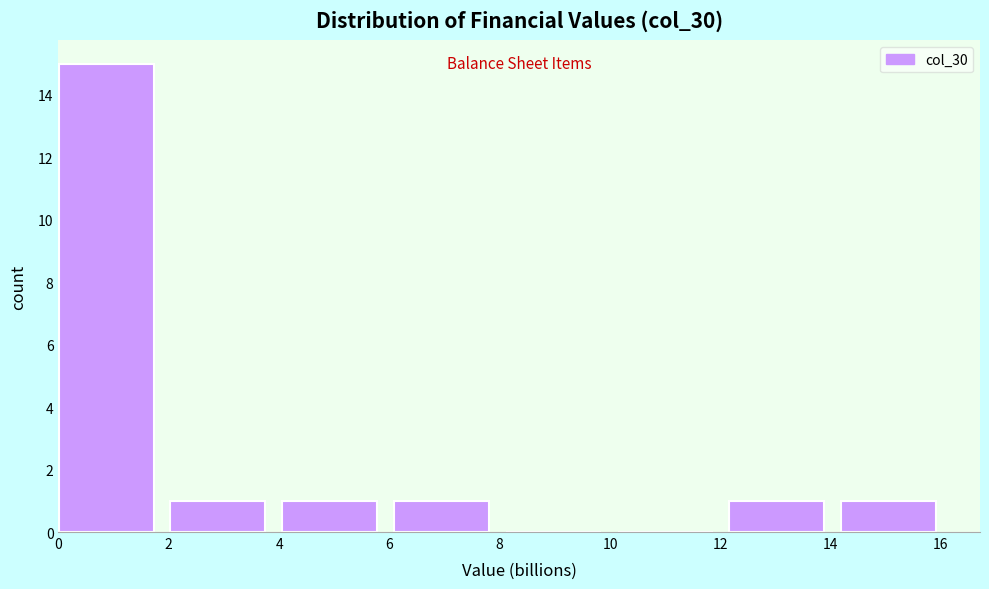

Reading left to right, transcribe this chart: for each bar, give the range it covers on the x-axis and its height. Neither the bar edges nor the heights are printed on the chart, so give them approximately, as read against the axes.

0.0 to 2.0: 15
2.0 to 4.0: 1
4.0 to 6.0: 1
6.0 to 8.2: 1
8.2 to 10.2: 0
10.2 to 12.2: 0
12.2 to 14.2: 1
14.2 to 16.2: 1